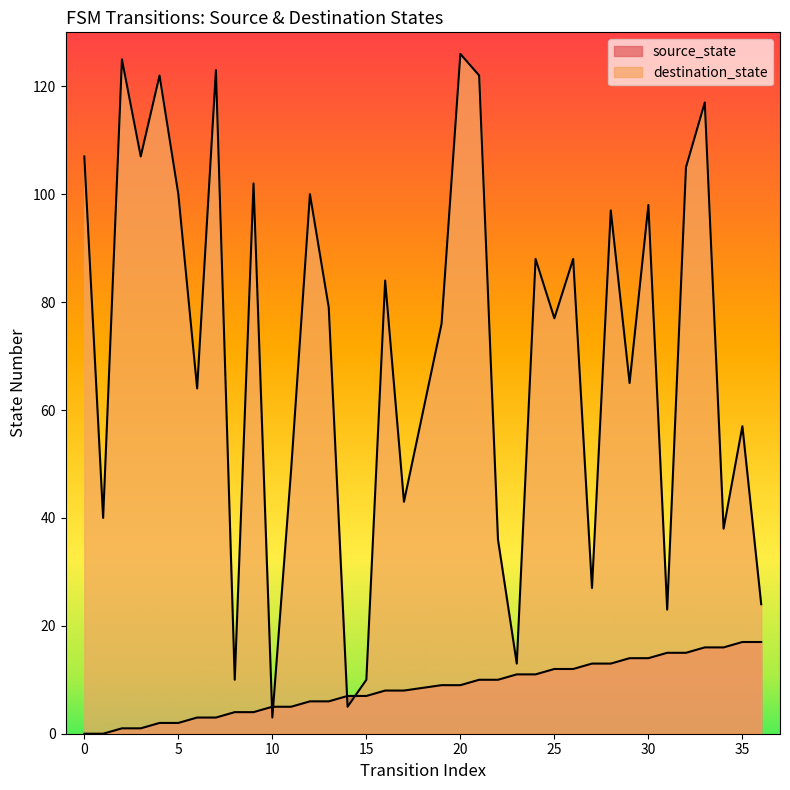

Which series has the widest spread of values?

destination_state